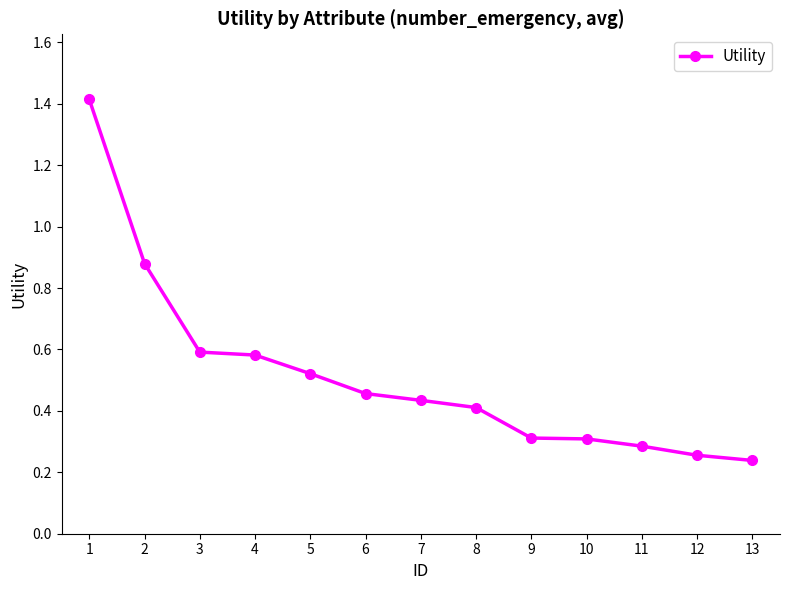

What is the sum of the values at 11 and 5?

0.8